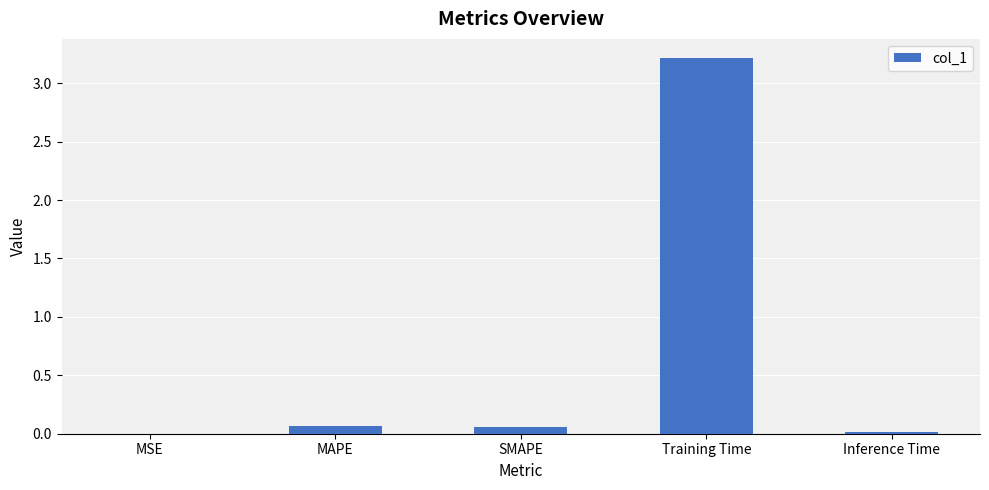

What is the greatest value displayed?

3.2